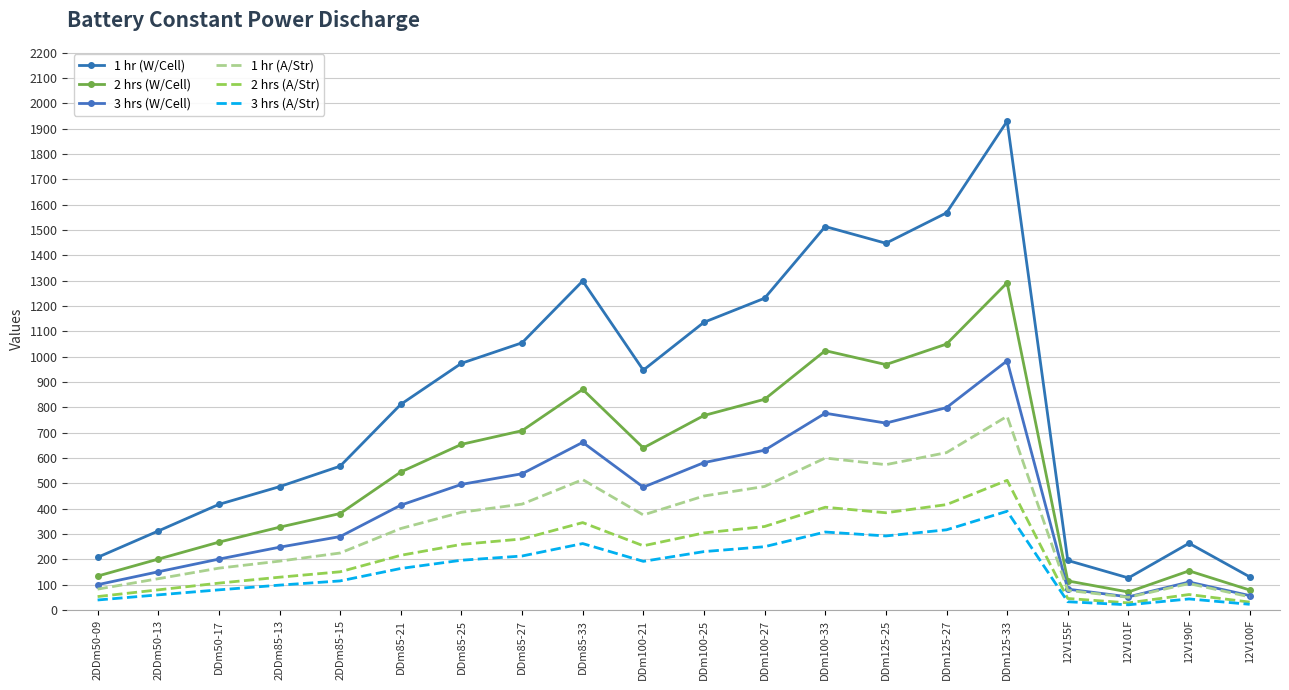

What is the difference between the second highest and minimum values in the 3 hrs (W/Cell) series?

747.1